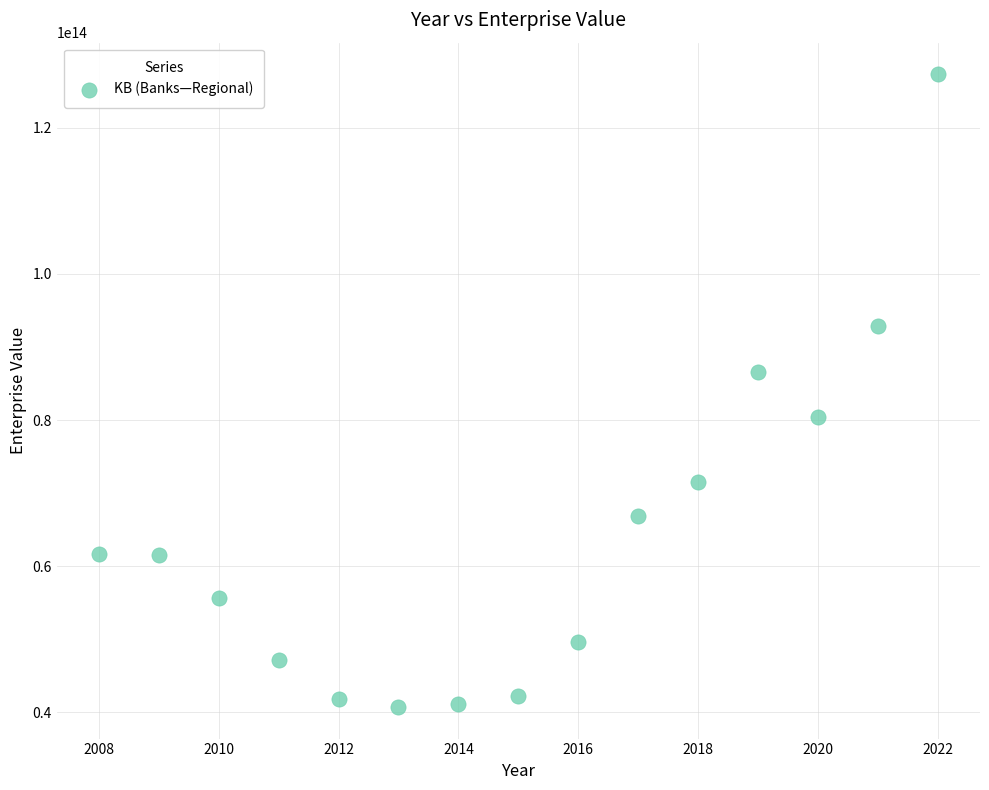

What Y value in the scatter plot is closest to 84029860106934?

86644428844559.5